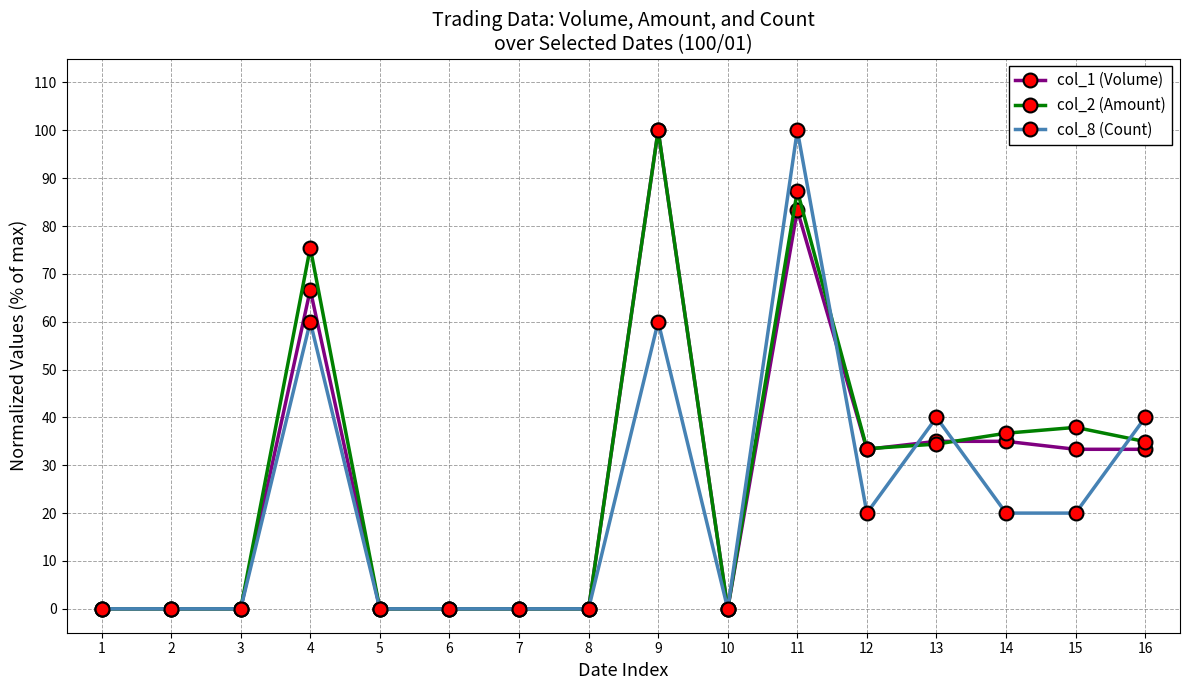

Is it true that col_8 (Count) equals 32.7 at 15?

False